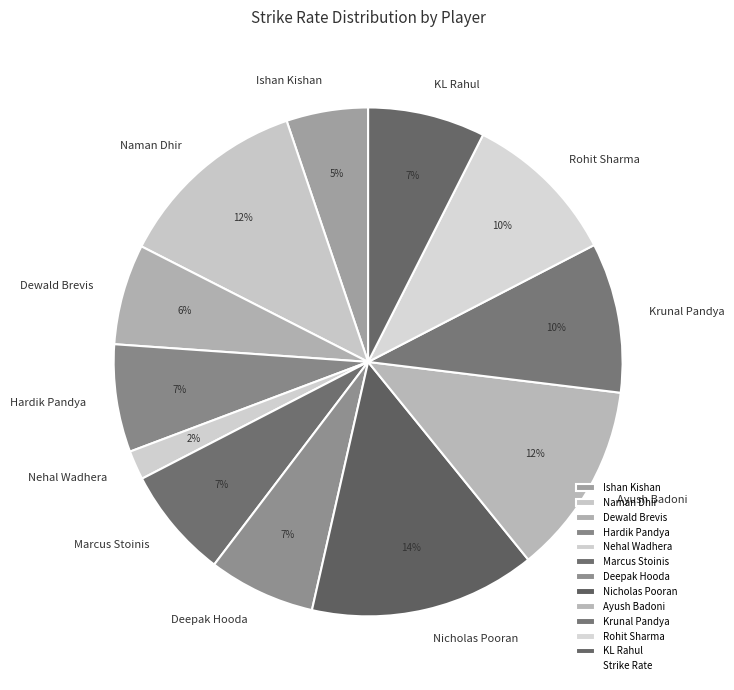

Do Deepak Hooda and Ayush Badoni together represent more than half of the pie?

No